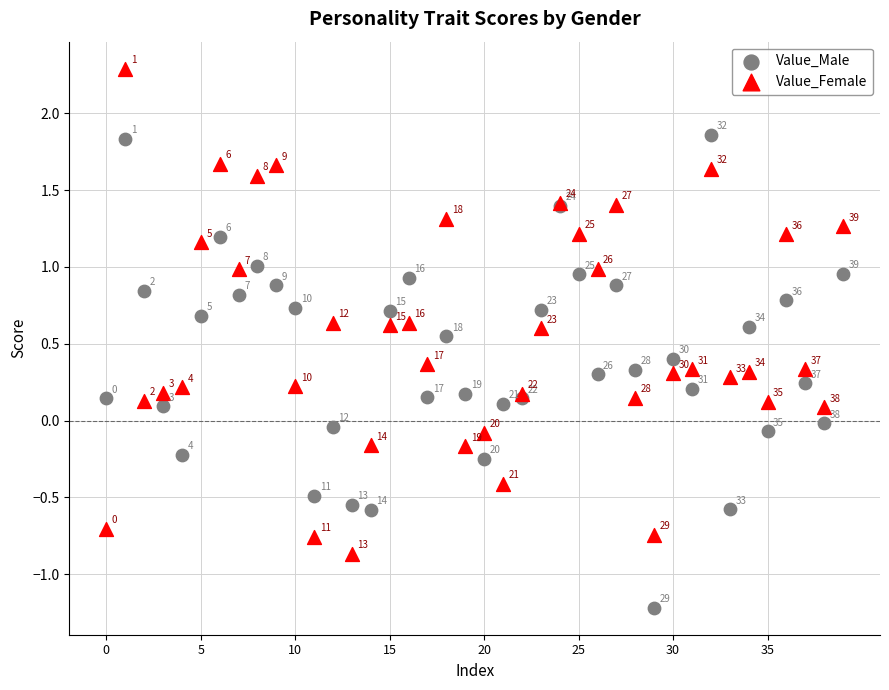

Which series contains the lowest Y value?

Value_Male